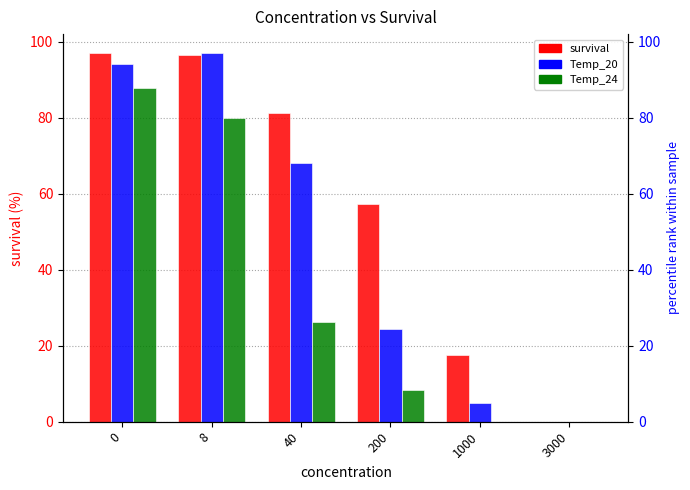

What is the spread (max minus min) of values at 8?

17.2